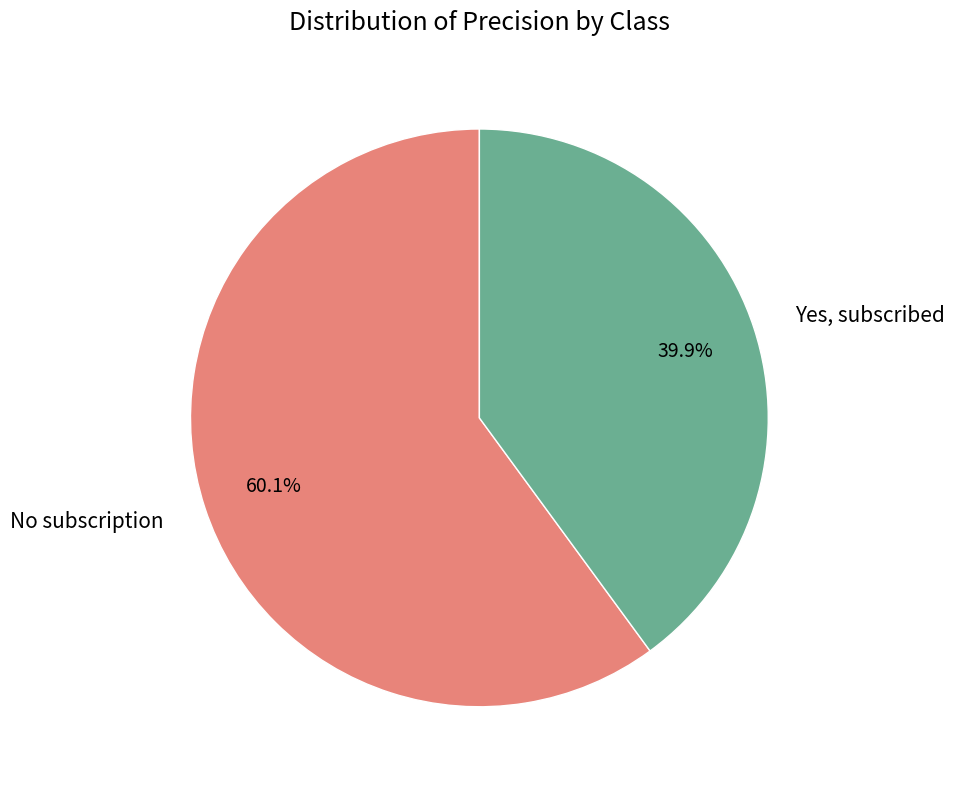

Which has a higher value, Yes, subscribed or No subscription?

No subscription